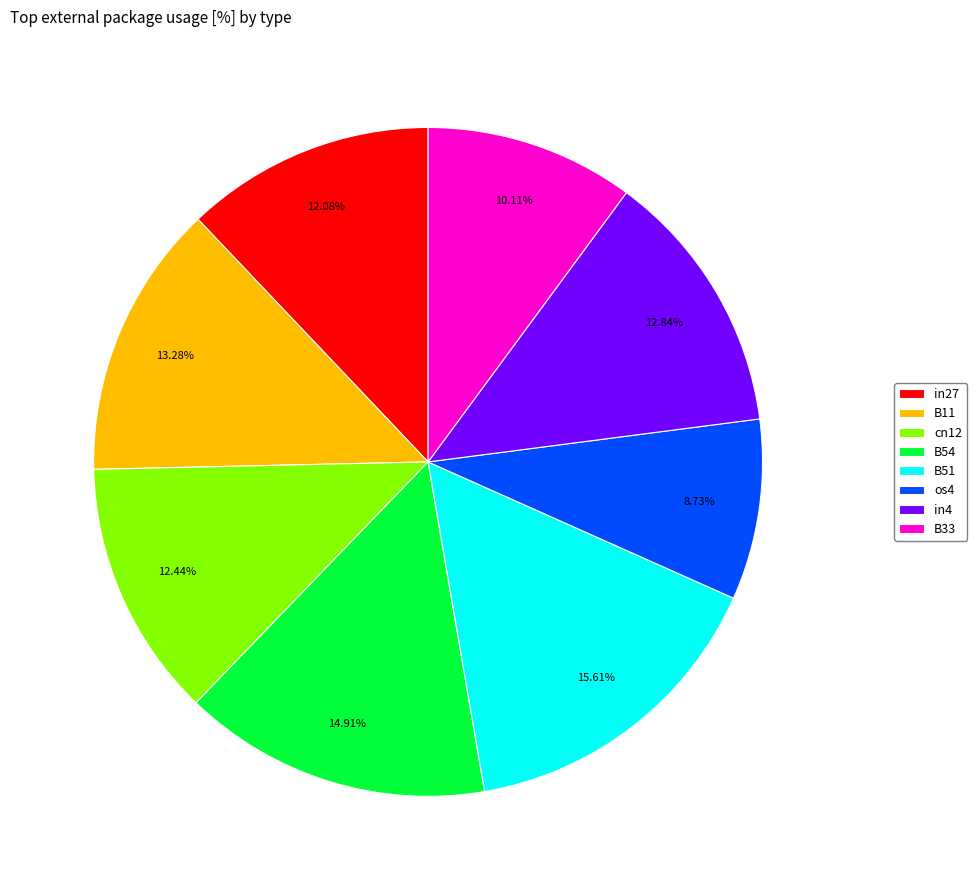

Combined, do in27 and B33 account for over 50%?

No